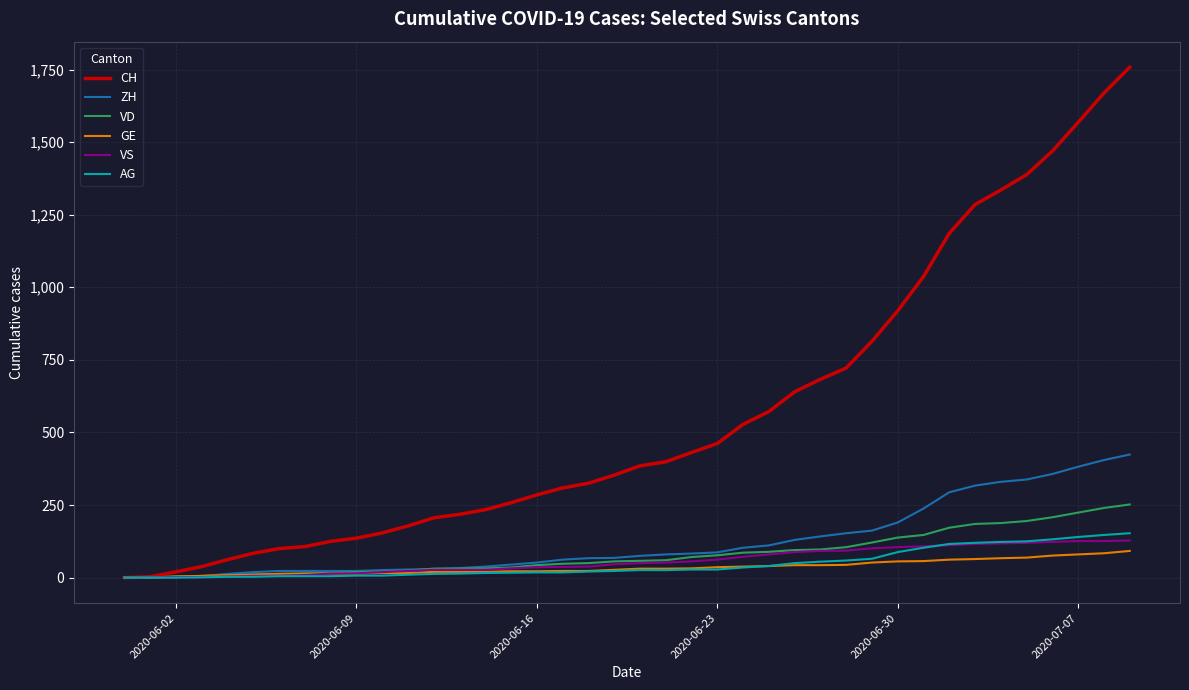

Which series has the largest total across all categories?

CH